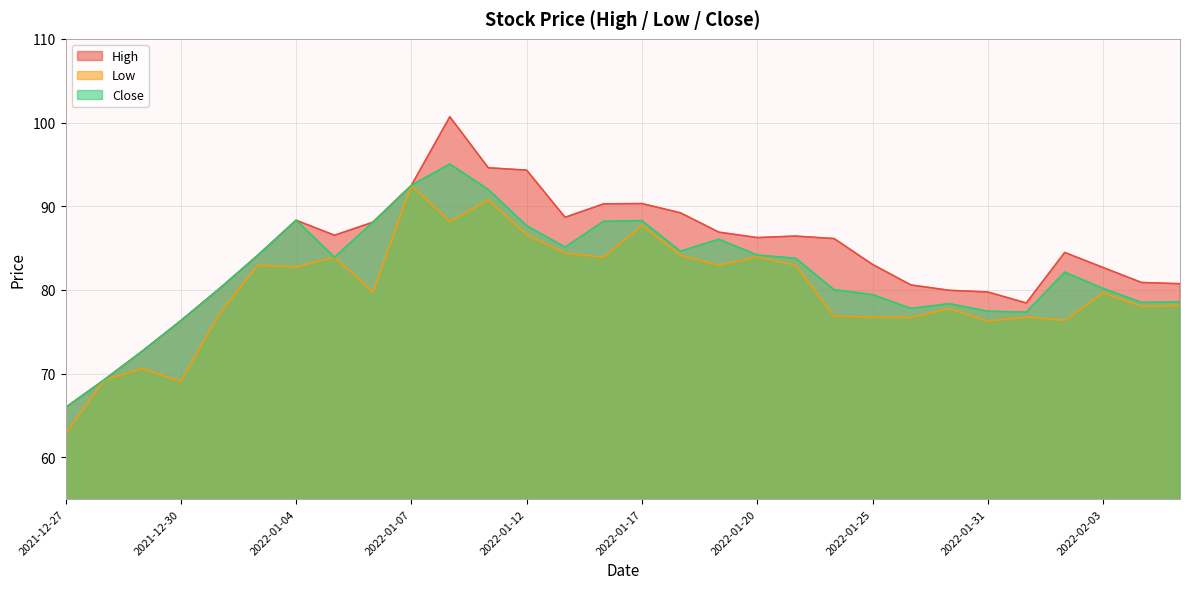

Between 2022-01-04 and 2022-01-11, which series saw the biggest shift?

Low